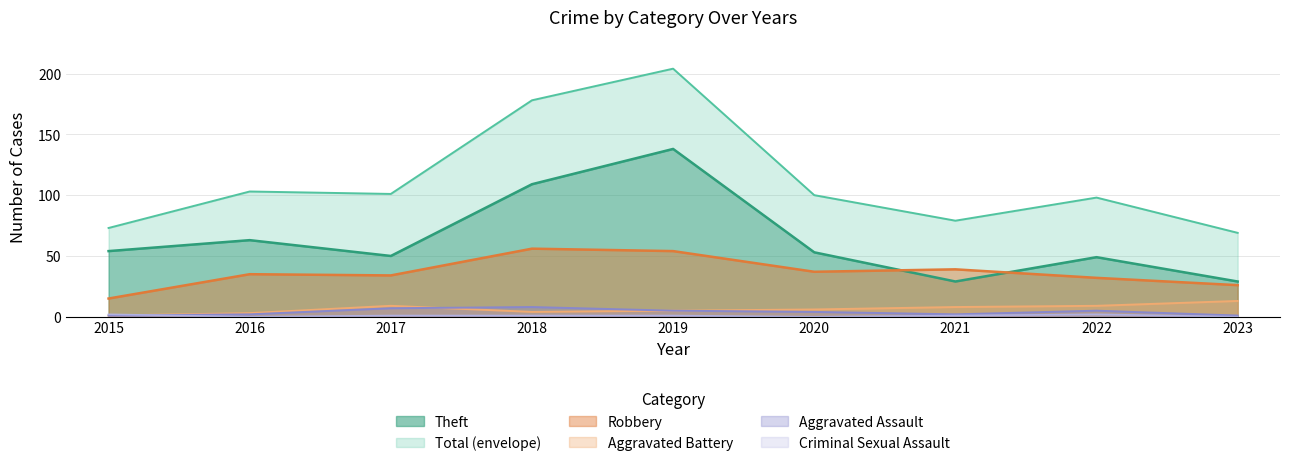

How many series are shown in this chart?

6